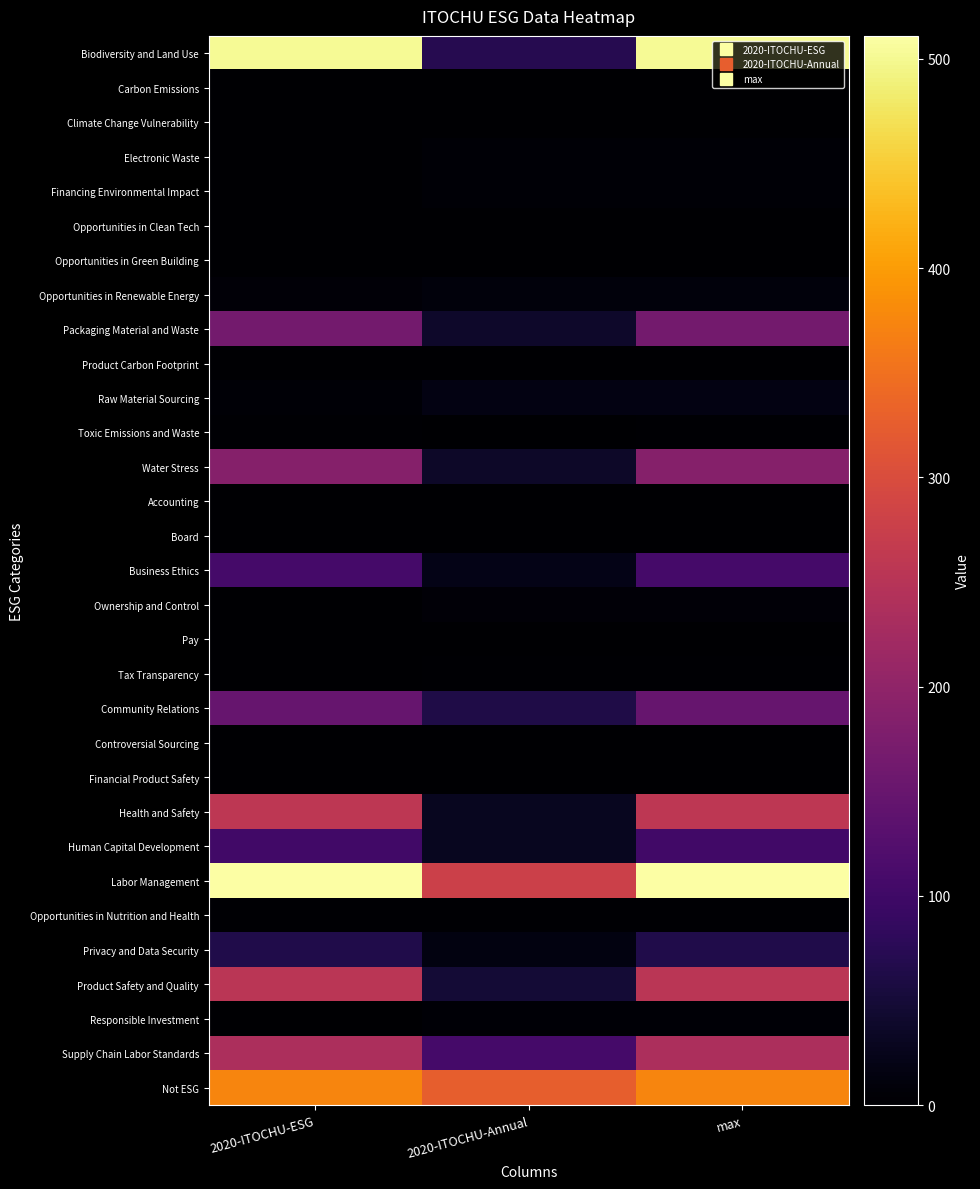

Between 2020-ITOCHU-ESG and 2020-ITOCHU-Annual, which is larger?

2020-ITOCHU-ESG